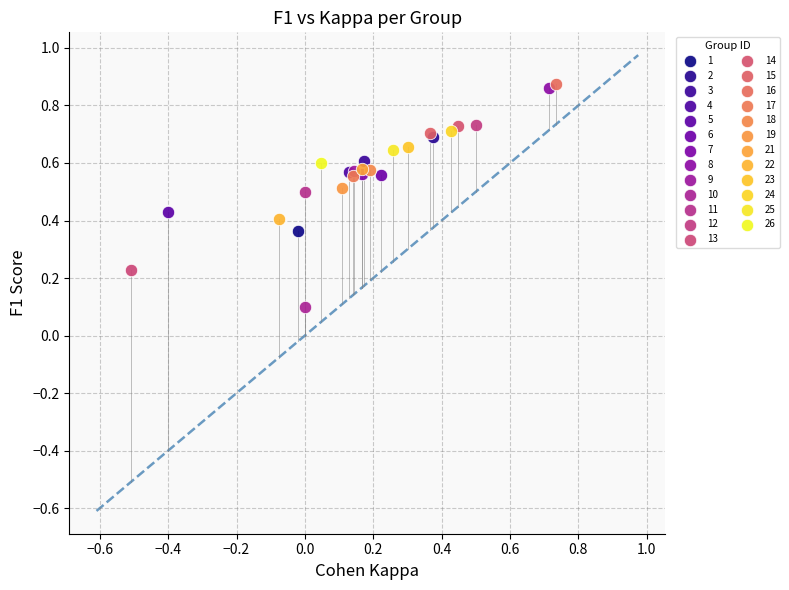

What are all the series names shown in the legend?

1, 2, 3, 4, 5, 6, 7, 8, 9, 10, 11, 12, 13, 14, 15, 16, 17, 18, 19, 21, 22, 23, 24, 25, 26